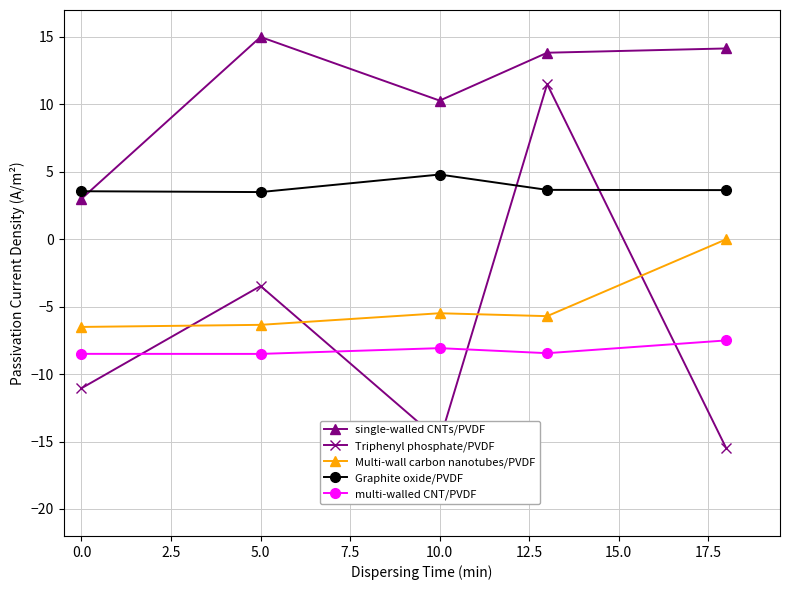

True or false: Graphite oxide/PVDF and Multi-wall carbon nanotubes/PVDF intersect in this chart.

False